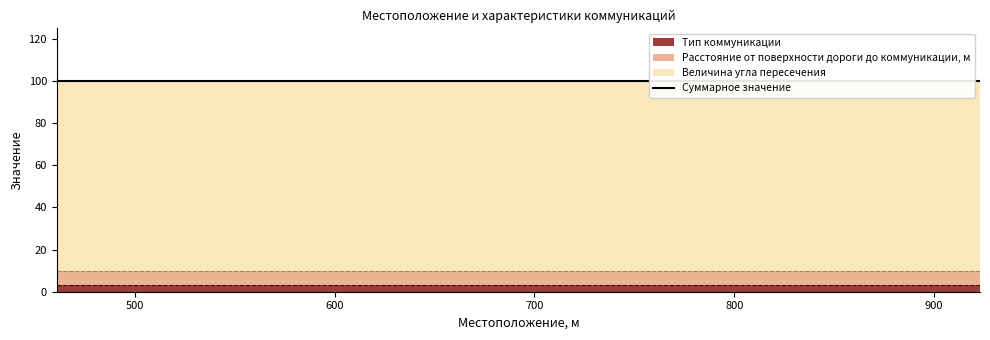

At which category is the sum across all series the highest?

461